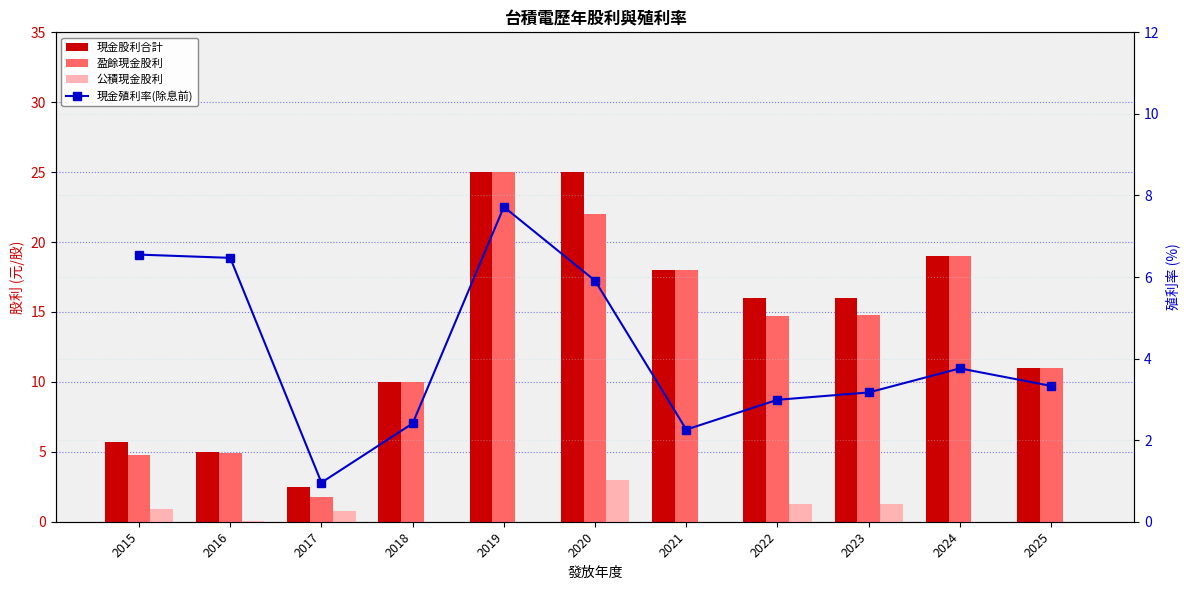

What is the value of the 現金殖利率(除息前) bar at the 4th from the left?

2.4